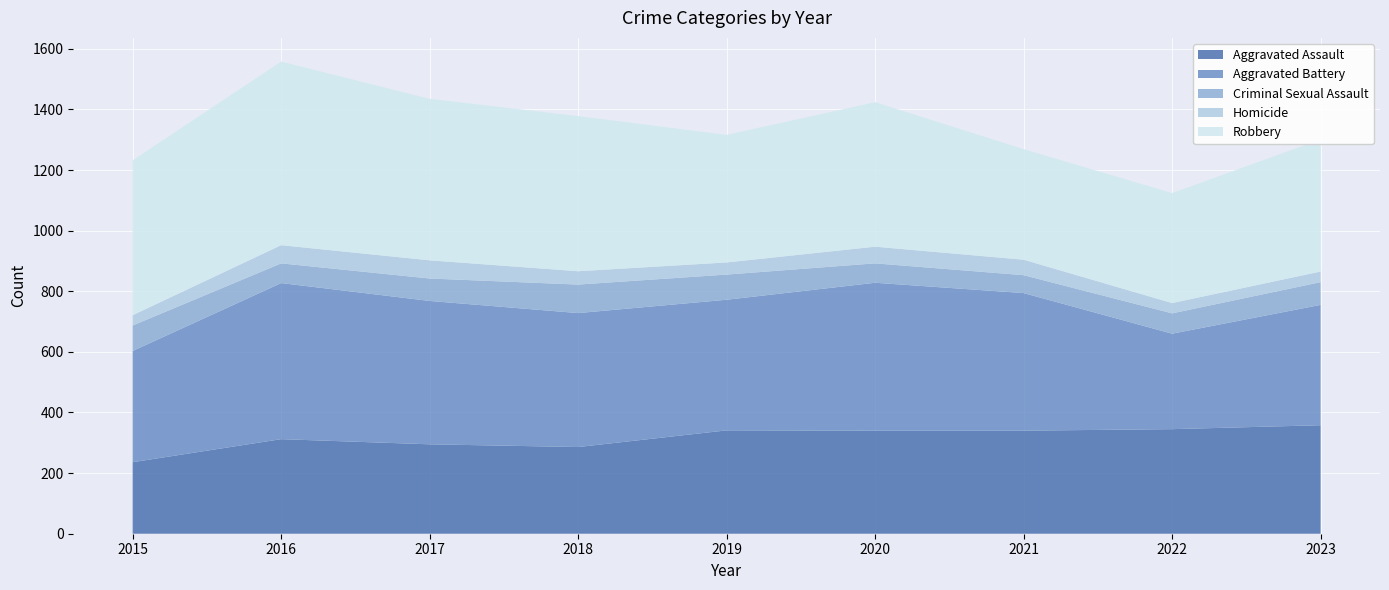

Reading left to right, list all the values displayed in this chart.

Aggravated Assault: 236	312	295	286	341	340	340	345	358
Aggravated Battery: 367	515	473	442	431	488	454	315	397
Criminal Sexual Assault: 84	65	74	94	83	64	59	67	75
Homicide: 34	60	60	44	40	55	51	34	35
Robbery: 511	606	533	512	421	477	365	363	436